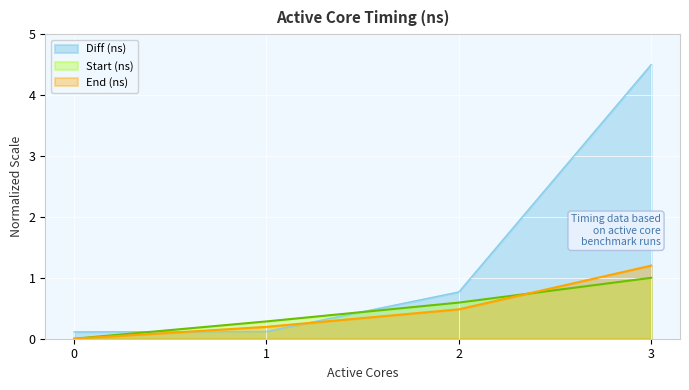

How many intersections are there between Start (ns) and Diff (ns)?

2